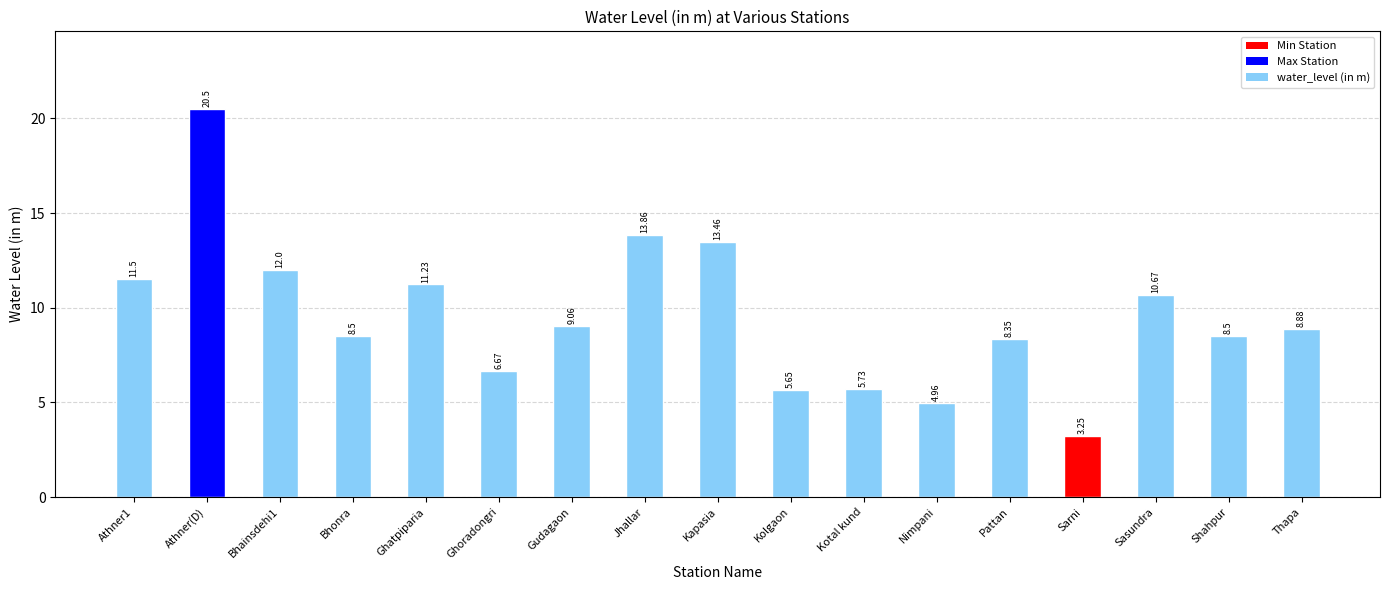

How many bars are there in total?

17